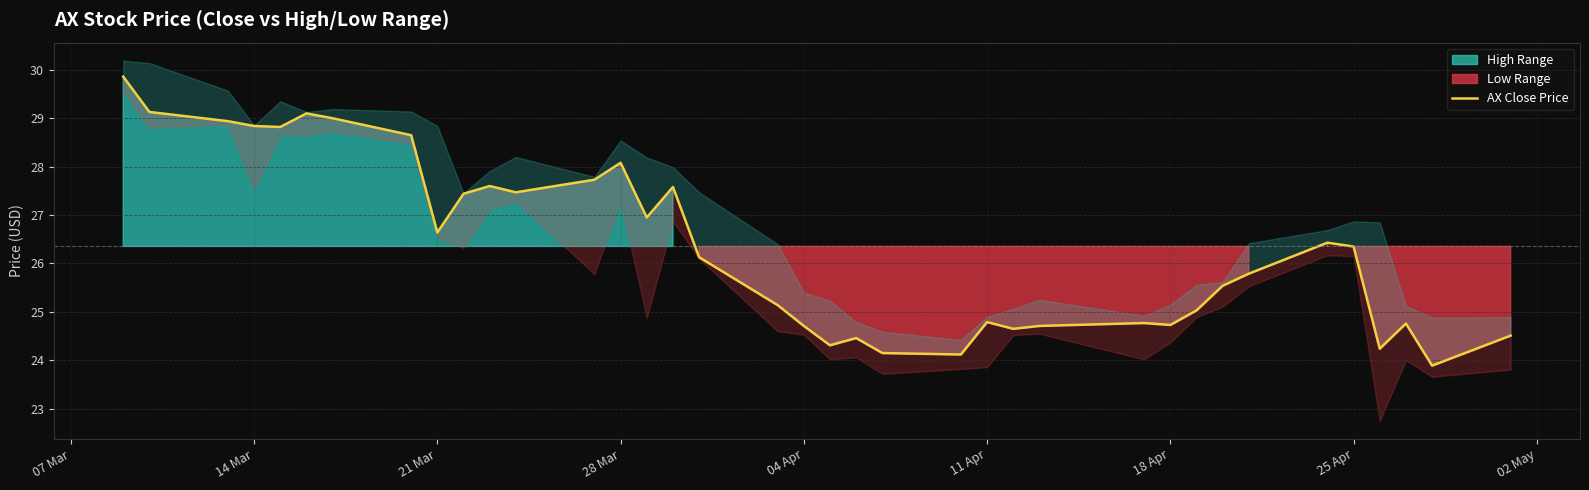

The value at 04 Apr is 9.3. True or false?

False